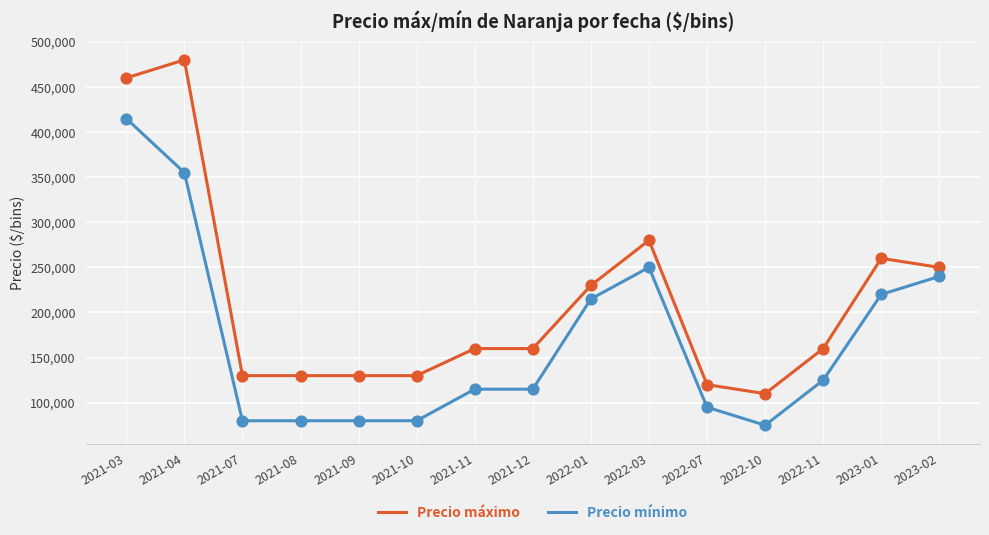

What is the total value across all series at 2021-03?

875000